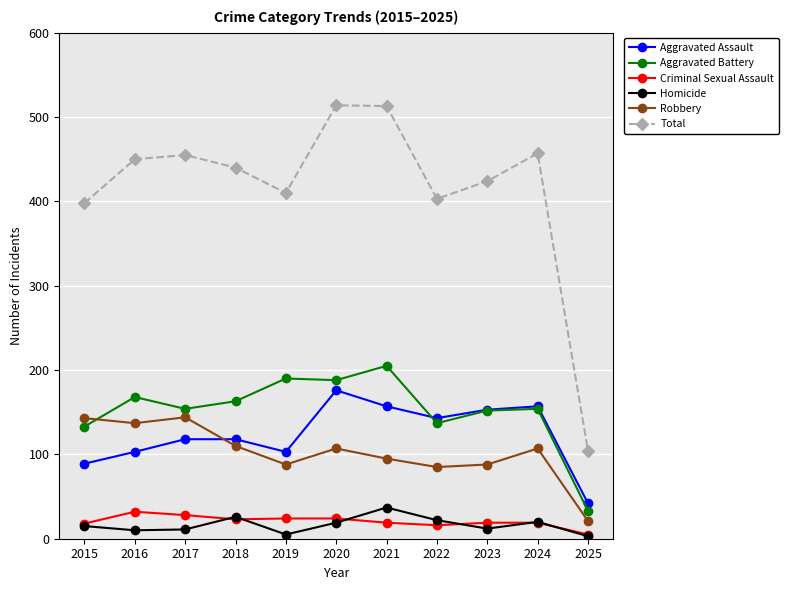

How many distinct data groups are displayed?

6